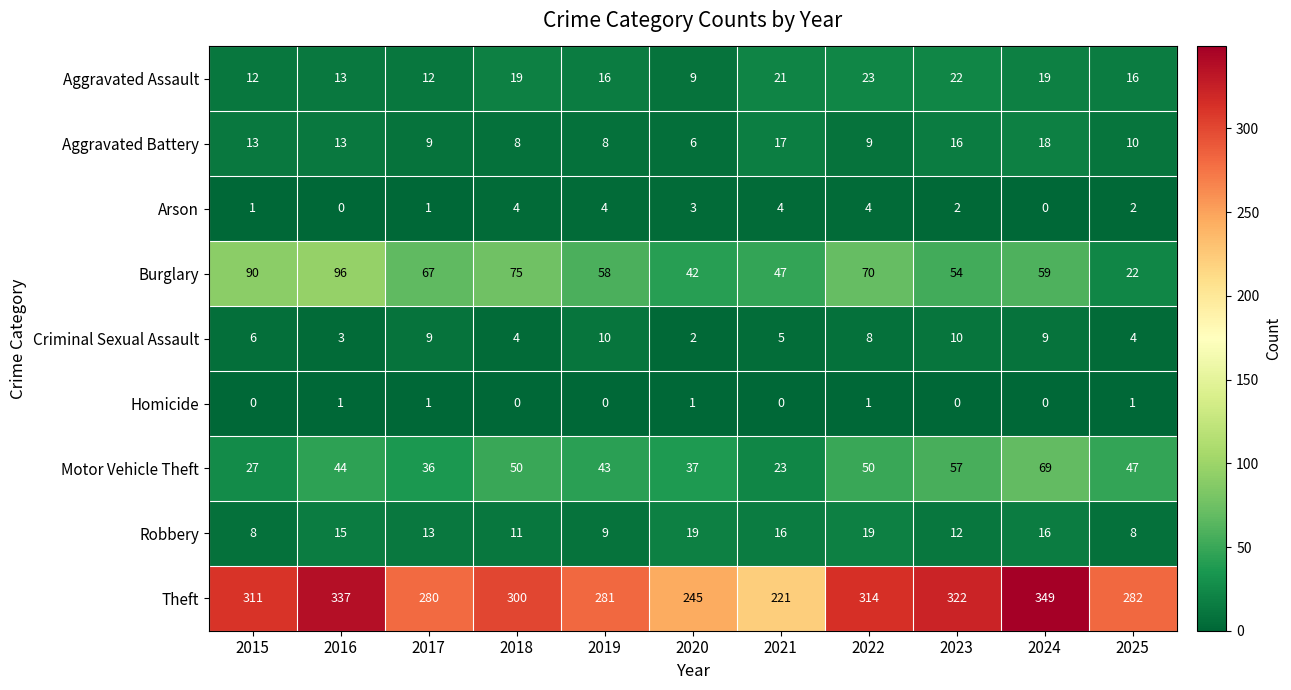

At how many categories does at least one series exceed 28?

11